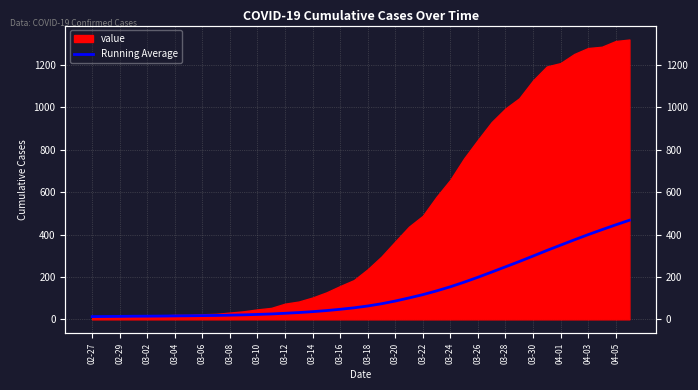

Does the chart have visible grid lines?

Yes